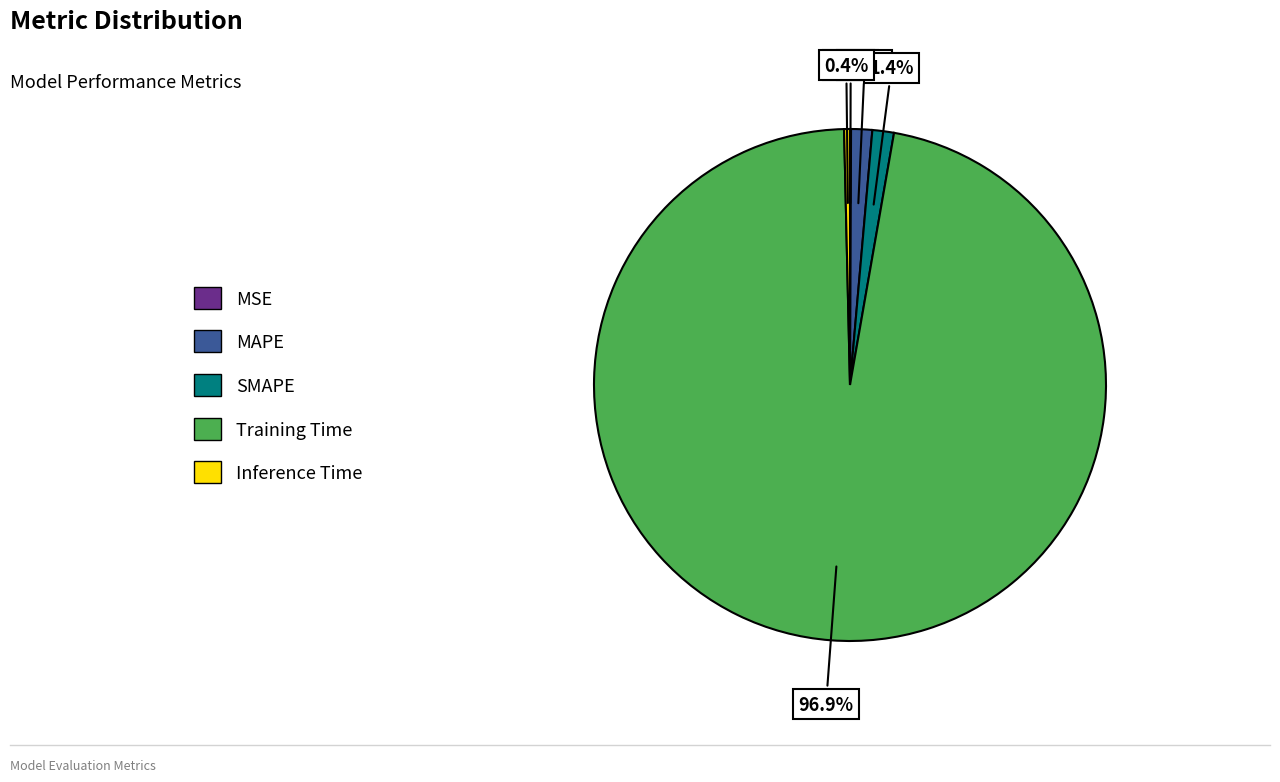

To the nearest percent, what is the average slice percentage?

20%